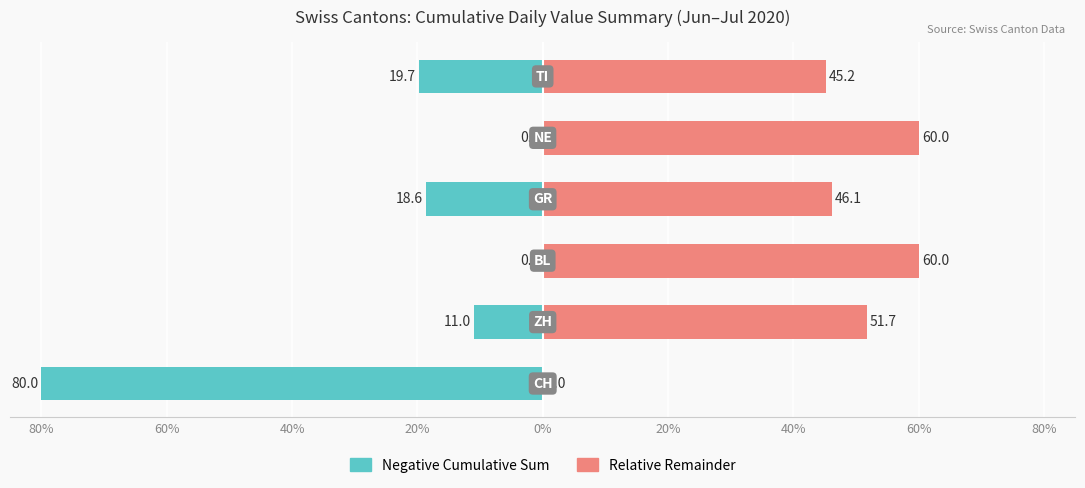

Which series changed the most between 80% and 20%?

Negative Cumulative Sum